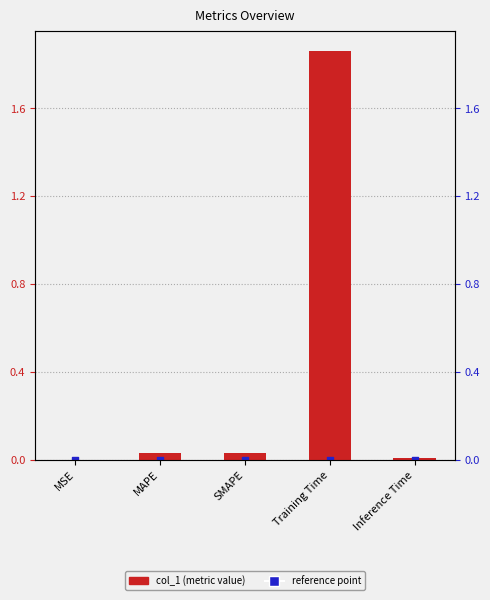

Between MSE and Inference Time, which is larger?

Inference Time